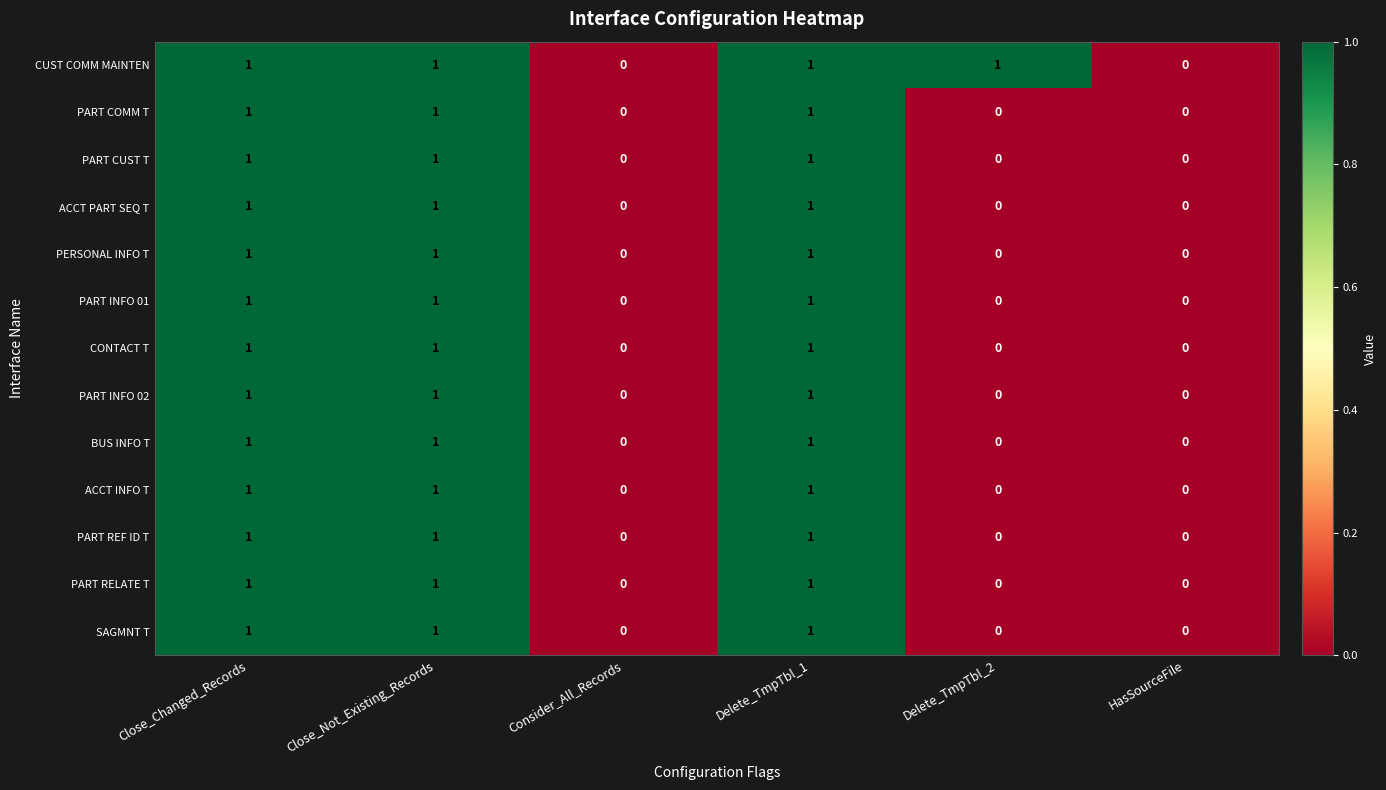

Count the PERSONAL INFO T values in the range 0 to 1.

6